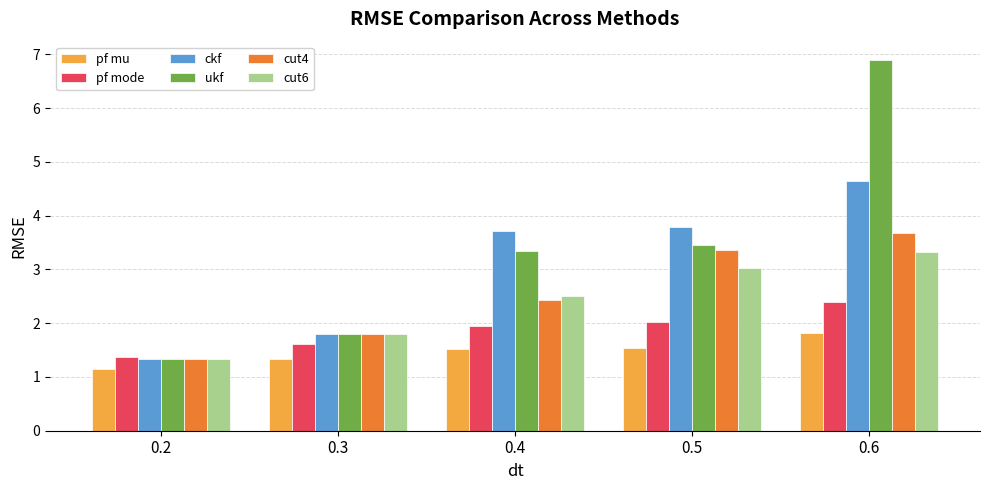

Reading right to left, list all the values displayed in this chart.

pf mu: 0.6=1.8	0.5=1.5	0.4=1.5	0.3=1.3	0.2=1.2
pf mode: 0.6=2.4	0.5=2.0	0.4=1.9	0.3=1.6	0.2=1.4
ckf: 0.6=4.6	0.5=3.8	0.4=3.7	0.3=1.8	0.2=1.3
ukf: 0.6=6.9	0.5=3.5	0.4=3.3	0.3=1.8	0.2=1.3
cut4: 0.6=3.7	0.5=3.4	0.4=2.4	0.3=1.8	0.2=1.3
cut6: 0.6=3.3	0.5=3.0	0.4=2.5	0.3=1.8	0.2=1.3